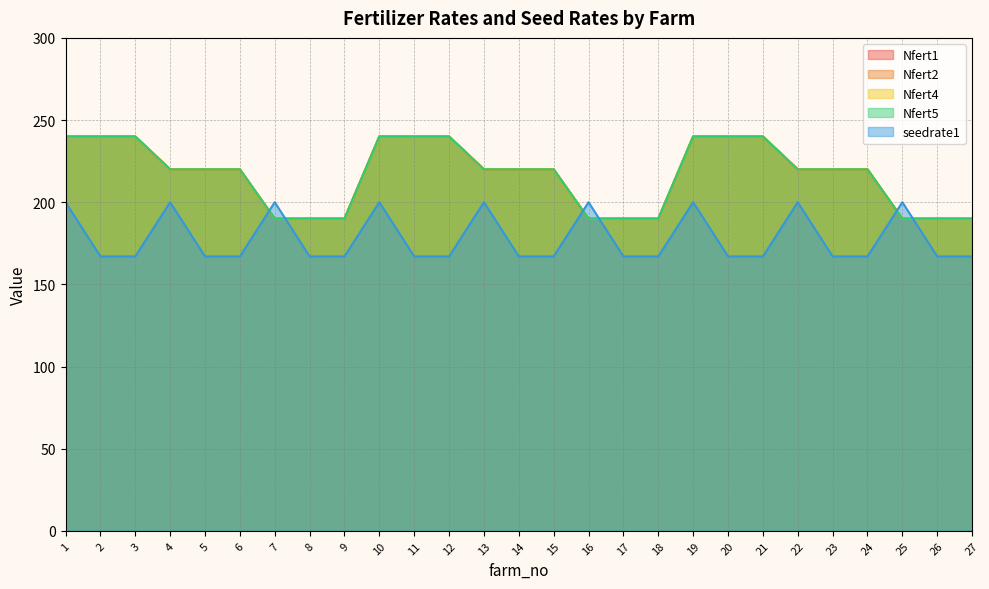

What are all the series names shown in the legend?

Nfert1, Nfert2, Nfert4, Nfert5, seedrate1